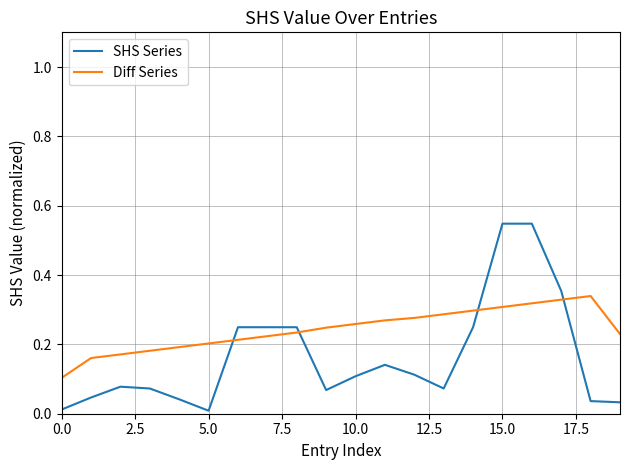

How many times do SHS Series and Diff Series cross each other?

4